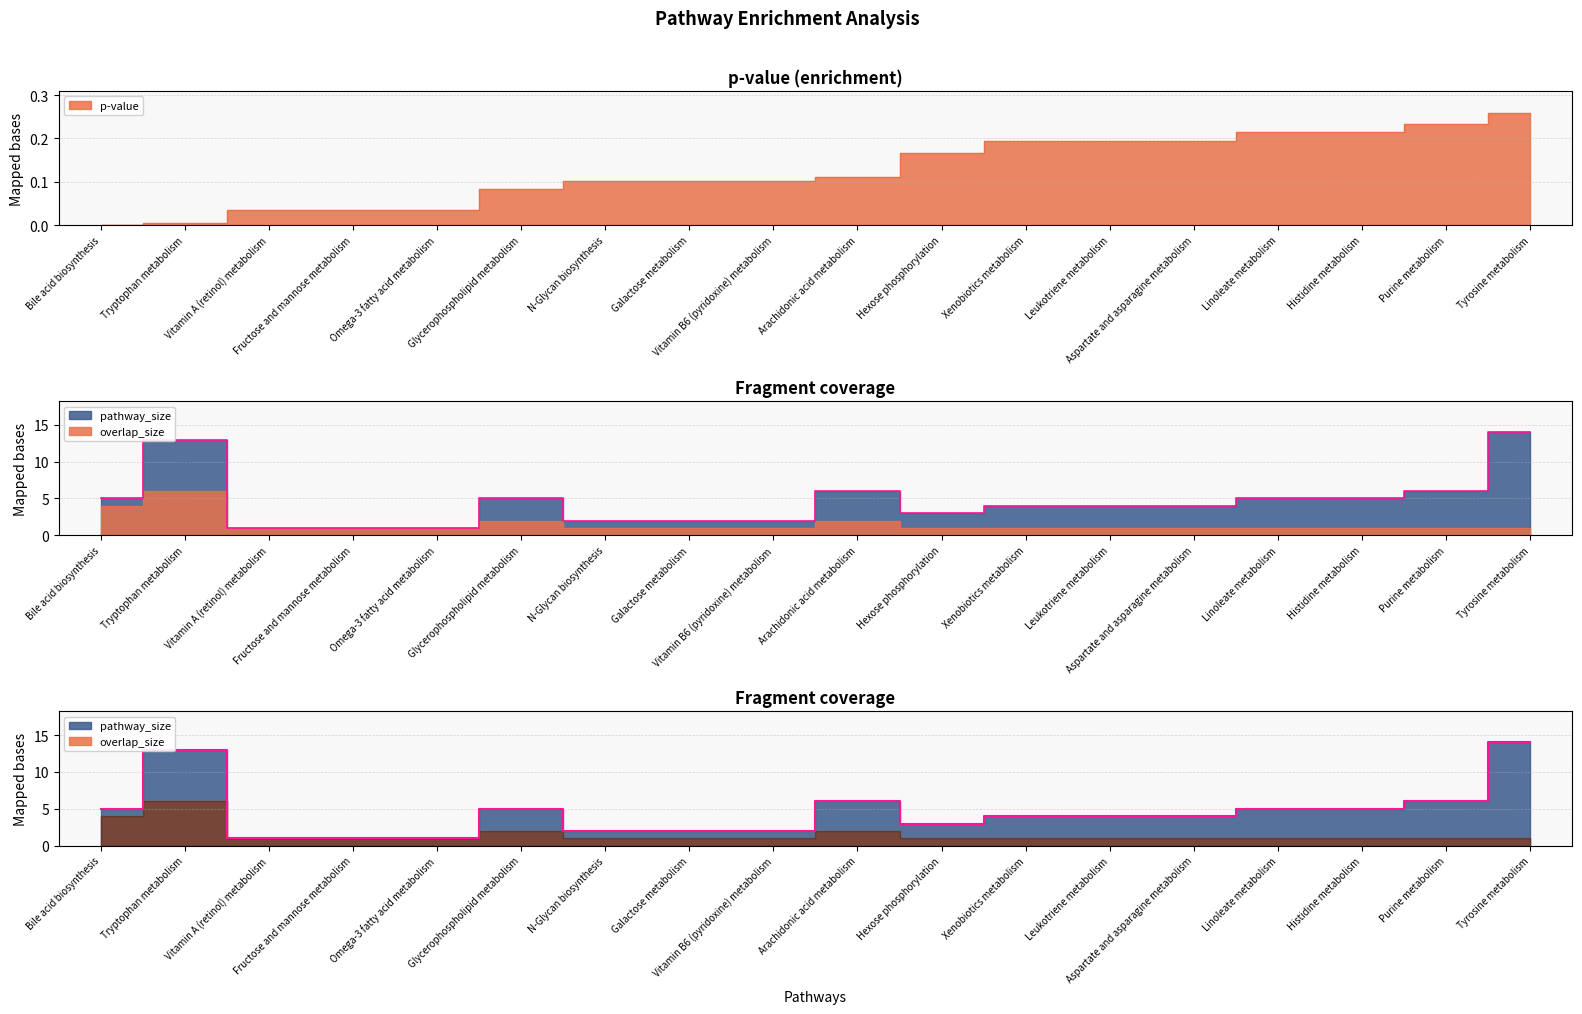

How many data points in pathway_size are less than 4?

7